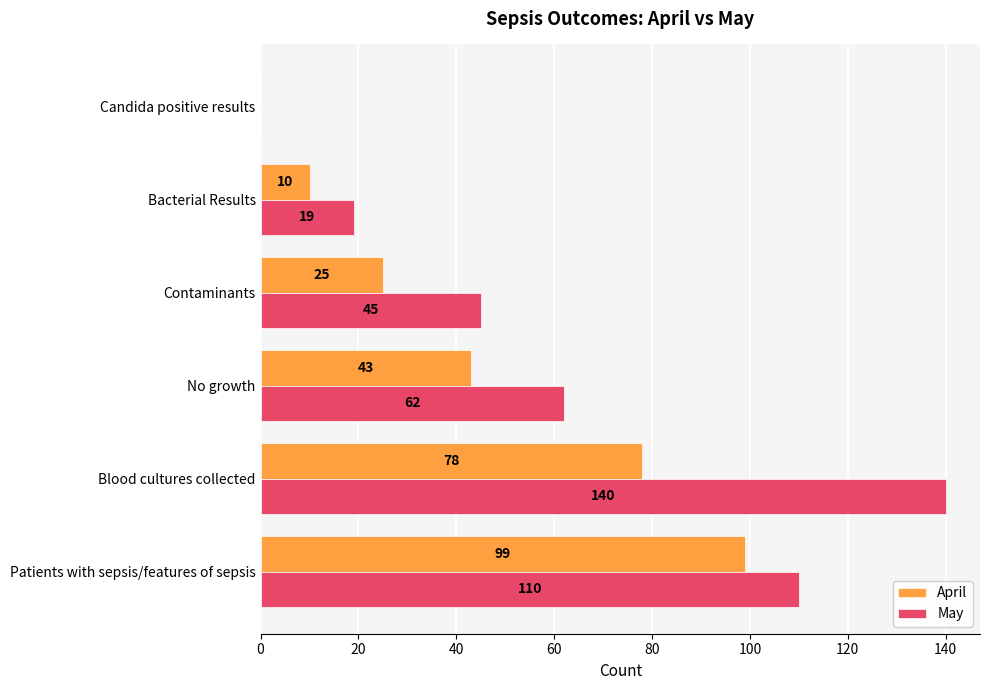

What is the maximum value for April?

99